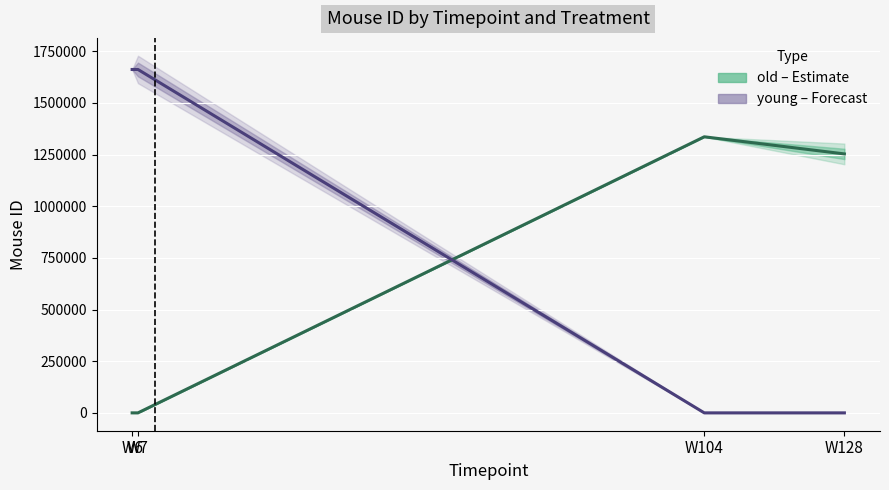

What are all the series names shown in the legend?

old (Estimate), young (Forecast)